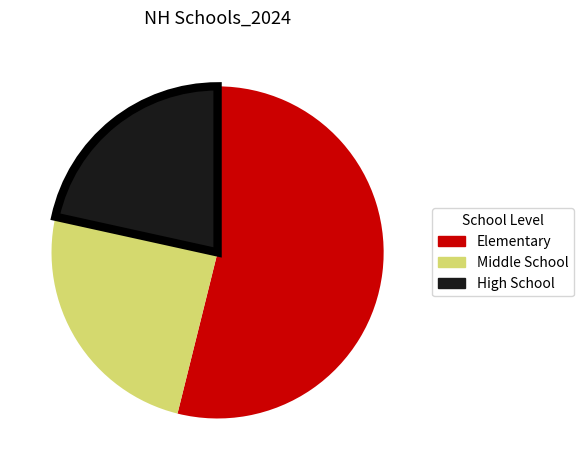

Rank the categories by value from highest to lowest.

Elementary, Middle School, High School